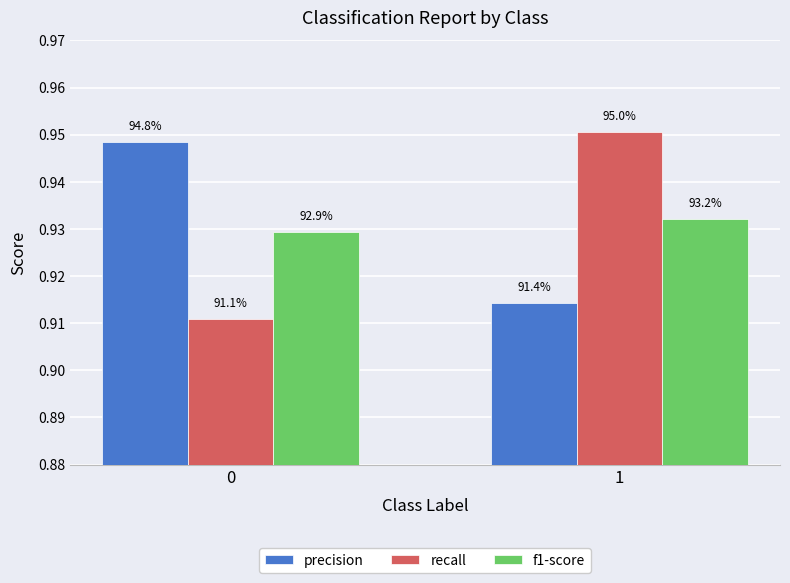

Does the chart contain stacked bars?

No